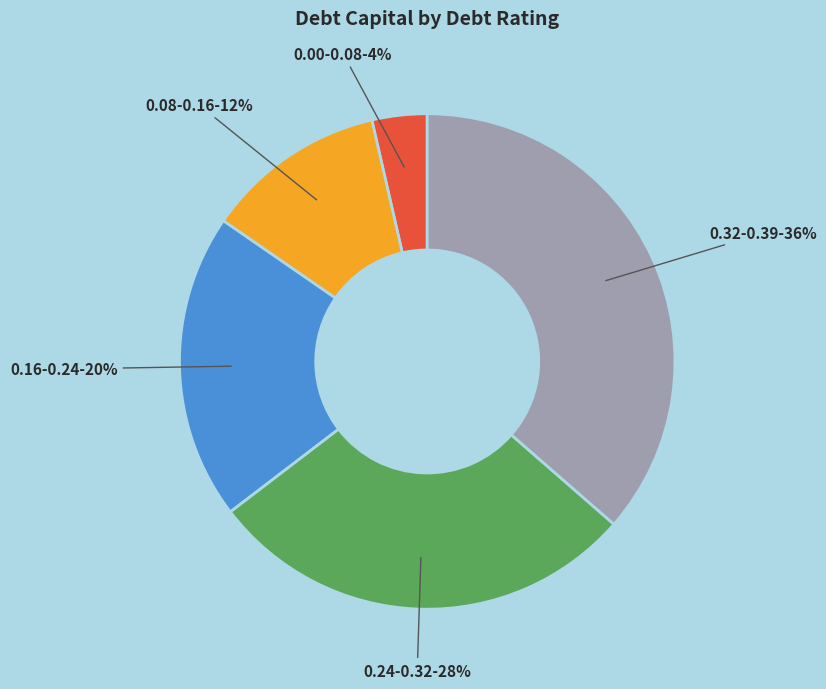

Is there a majority slice in this chart?

No